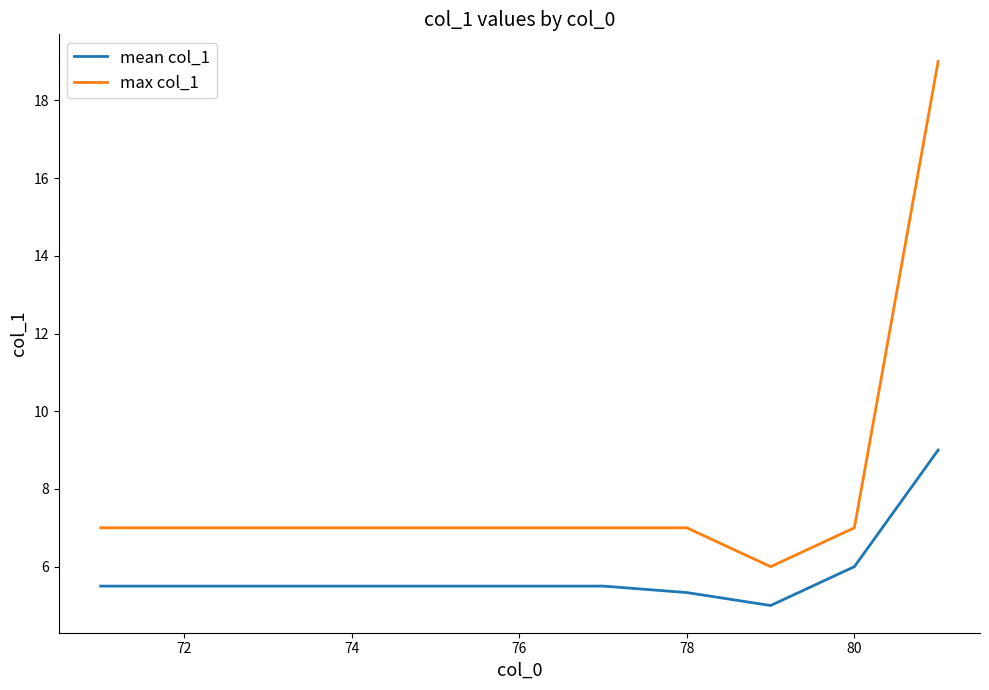

True or false: mean col_1 and max col_1 intersect in this chart.

False